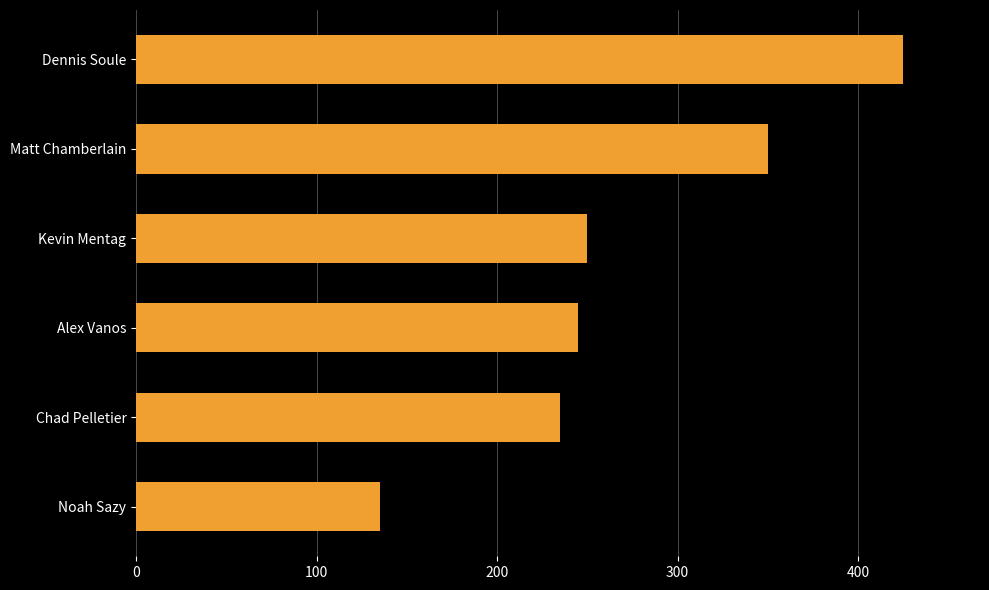

The chart shows a value of 235 at Chad Pelletier. True or false?

True